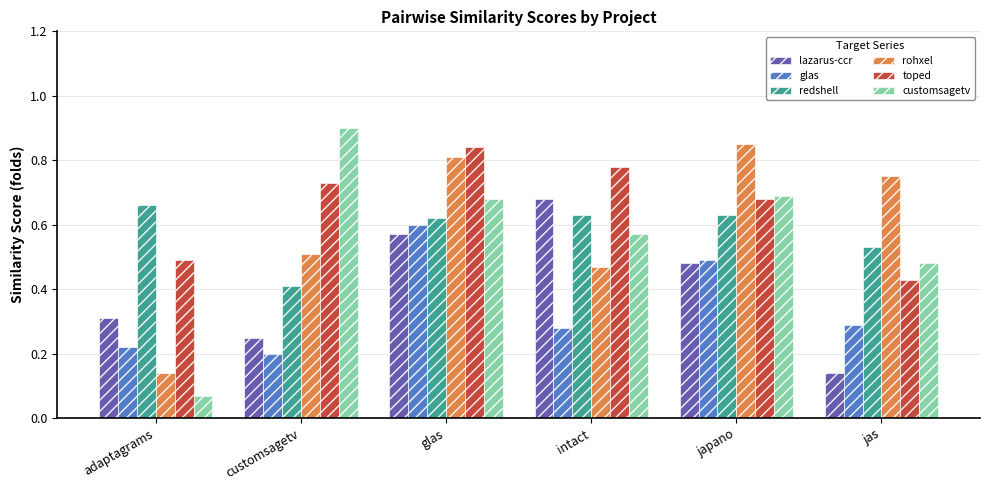

Rank the series at customsagetv from highest to lowest value.

customsagetv, toped, rohxel, redshell, lazarus-ccr, glas